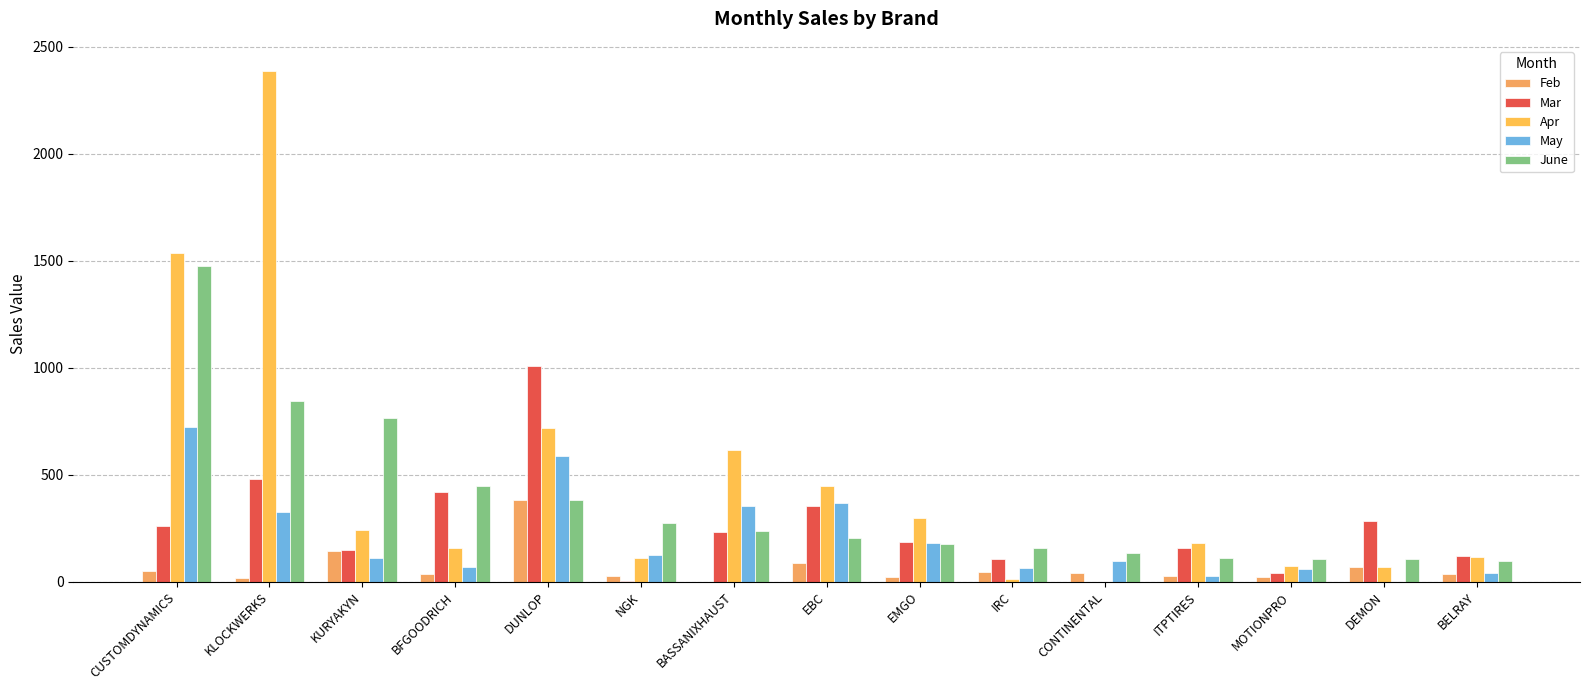

What is the sum of all Apr values?

6954.4